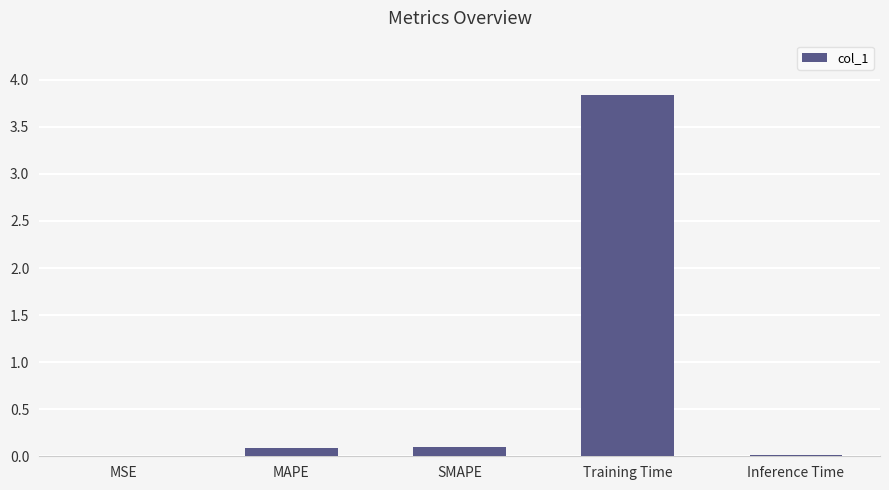

What is the greatest value displayed?

3.8